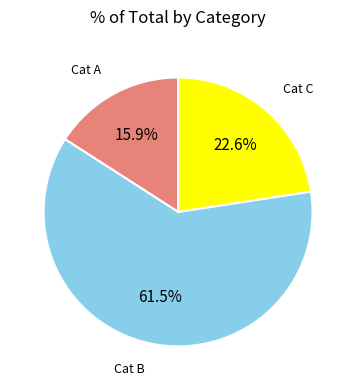

Approximately how many times larger is the value at Cat A compared to Cat B?

0.3